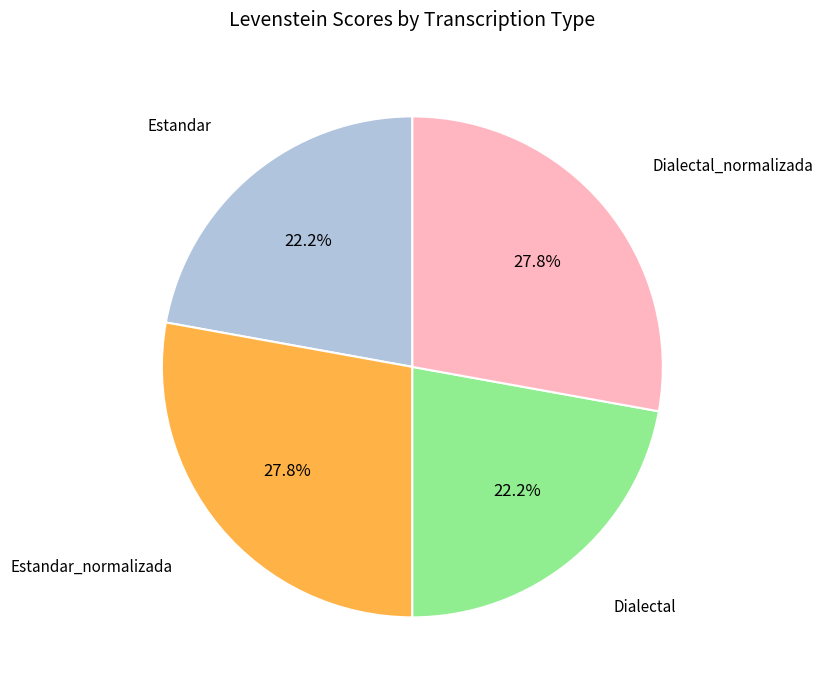

Is there a majority slice in this chart?

No